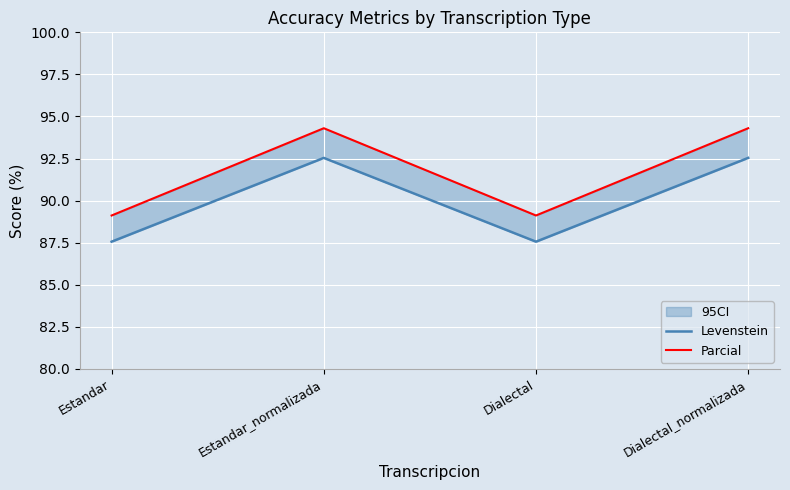

True or false: Parcial has more than 0 interior local peaks.

True